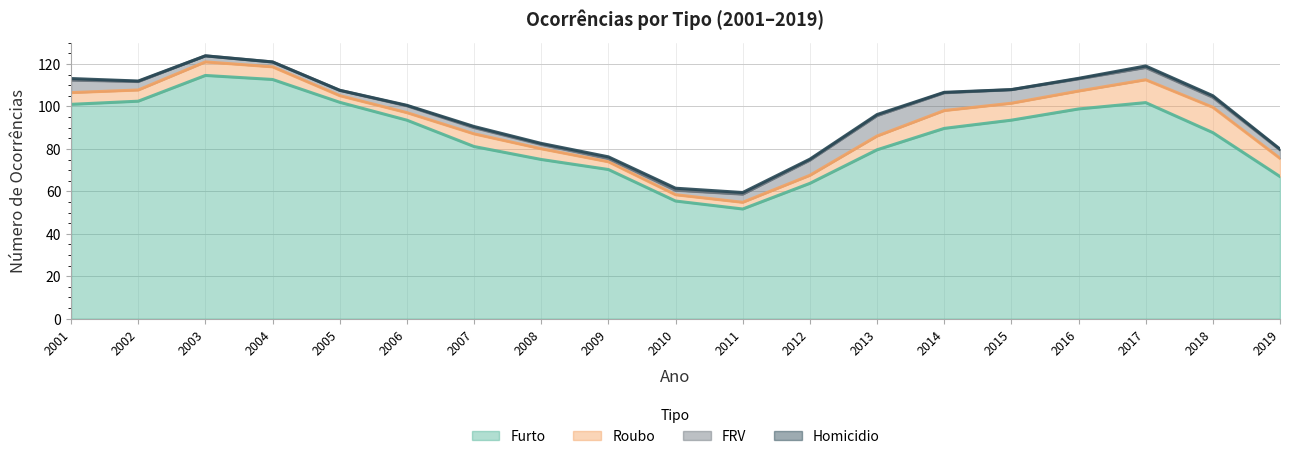

Which series has the widest spread of values?

Furto